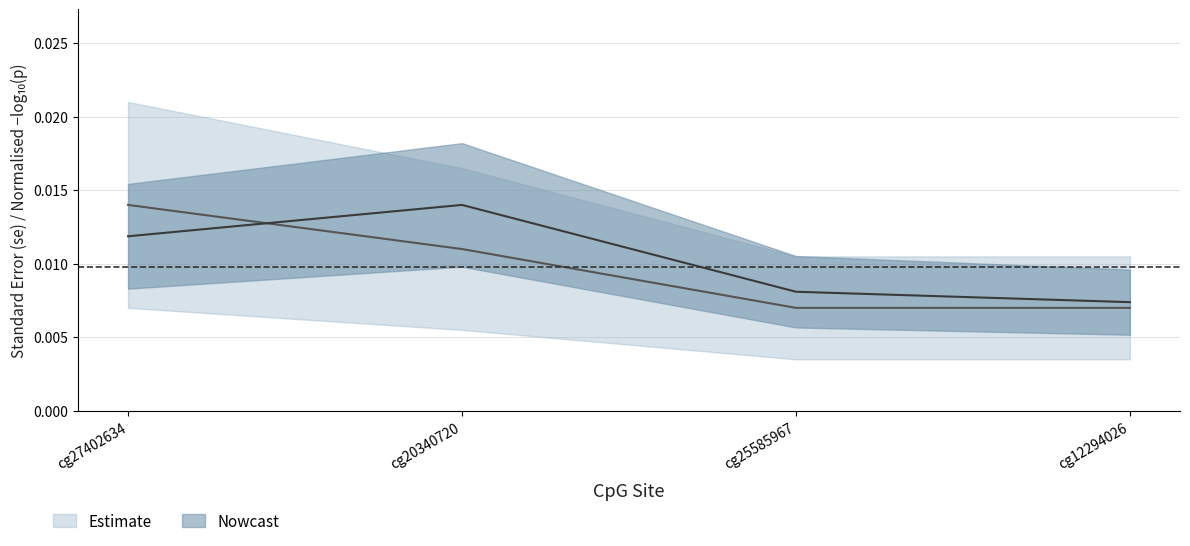

At which category does the chart reach its peak across all series?

cg27402634